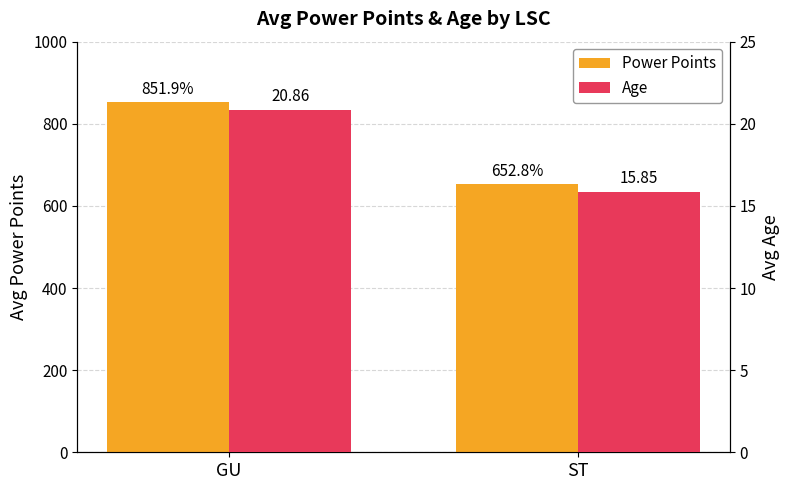

Rank the series by their maximum value, from highest to lowest.

Power Points, Age